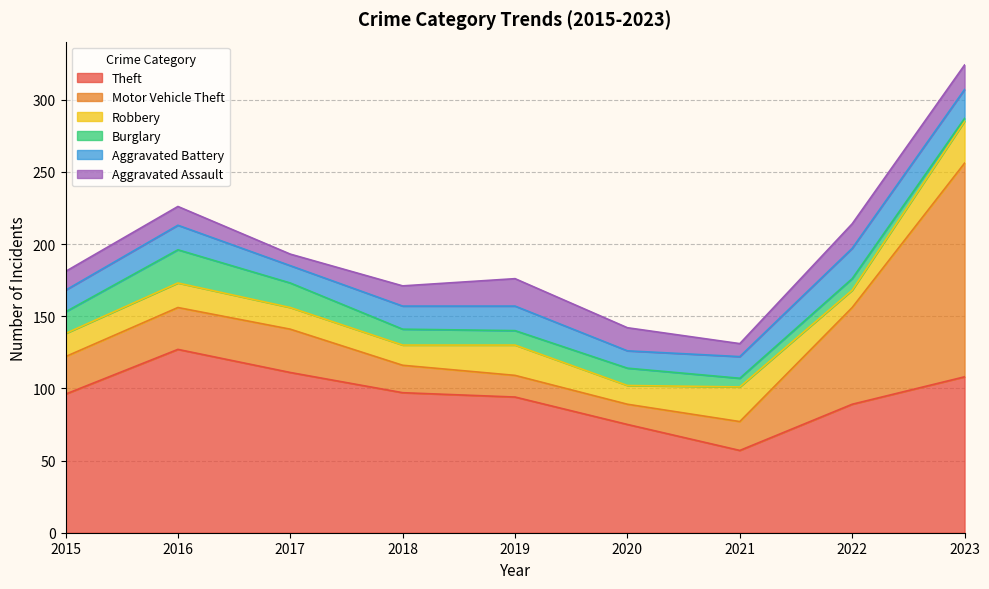

The value of Aggravated Assault at 2021 is 9. True or false?

True